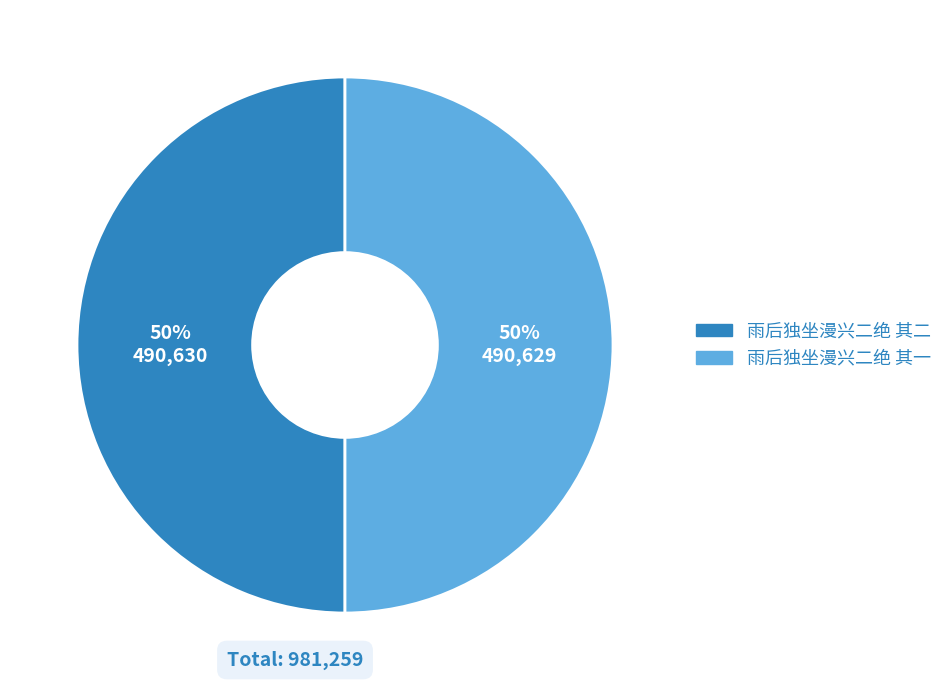

How many slices are in this pie chart?

2